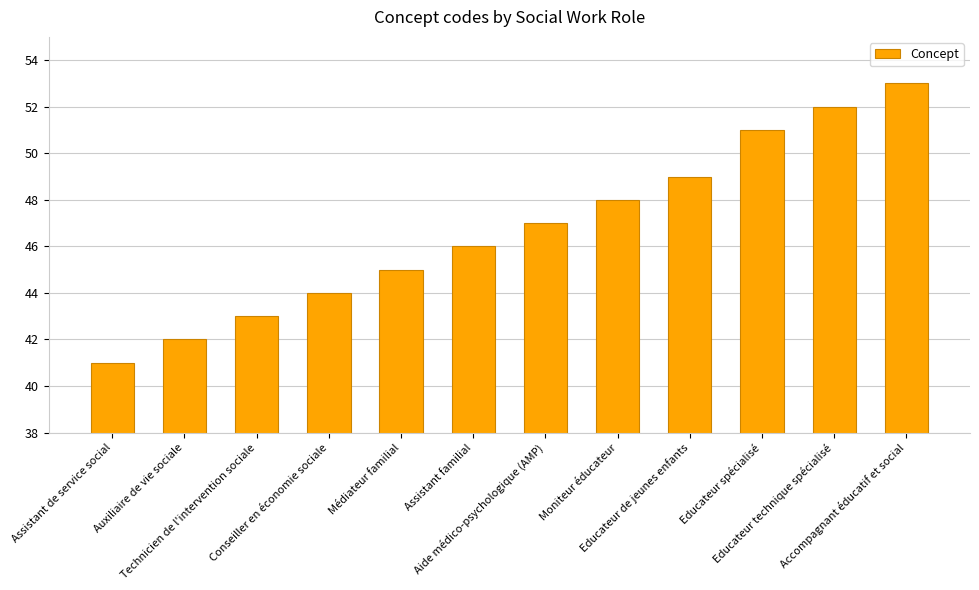

Reading right to left, what are all the values shown in this chart?

53	52	51	49	48	47	46	45	44	43	42	41